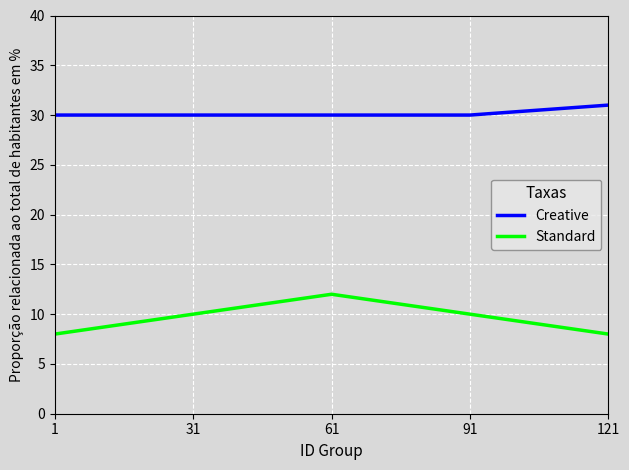

Reading left to right, list all the values displayed in this chart.

Creative: 30	30	30	30	31
Standard: 8	10	12	10	8